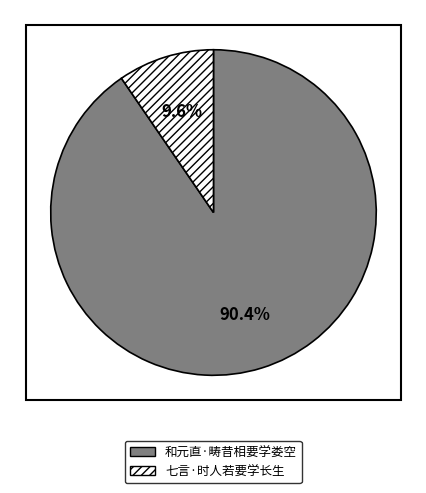

Rank the categories by value from lowest to highest.

七言·时人若要学长生, 和元直·畴昔相要学娄空